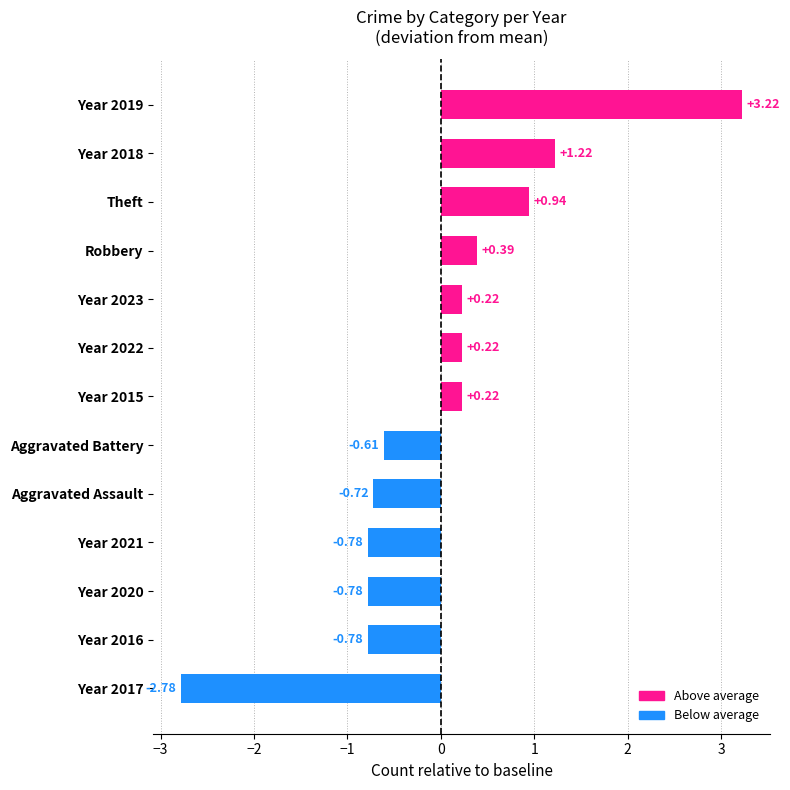

What is the change in value from Theft to Year 2018?

+0.3